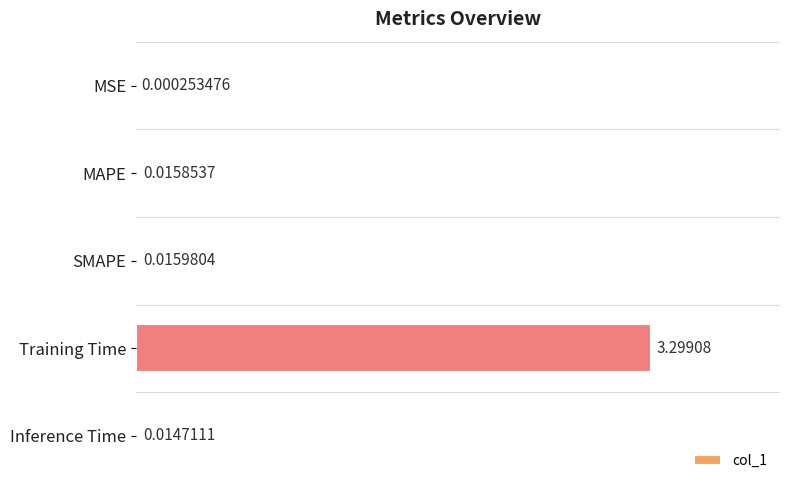

What is the sum of all values?

3.3